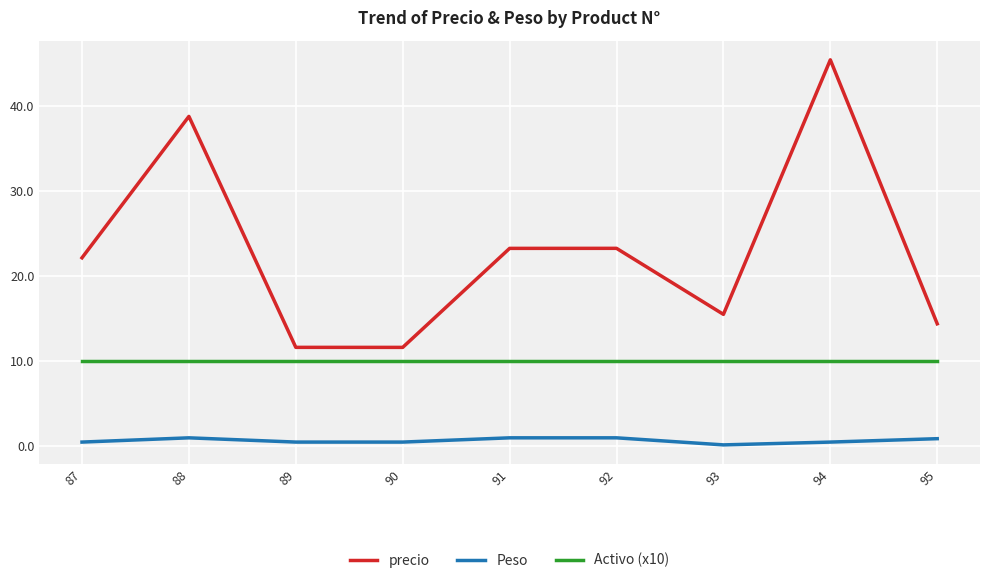

True or false: precio and Activo (x10) cross at least once.

False